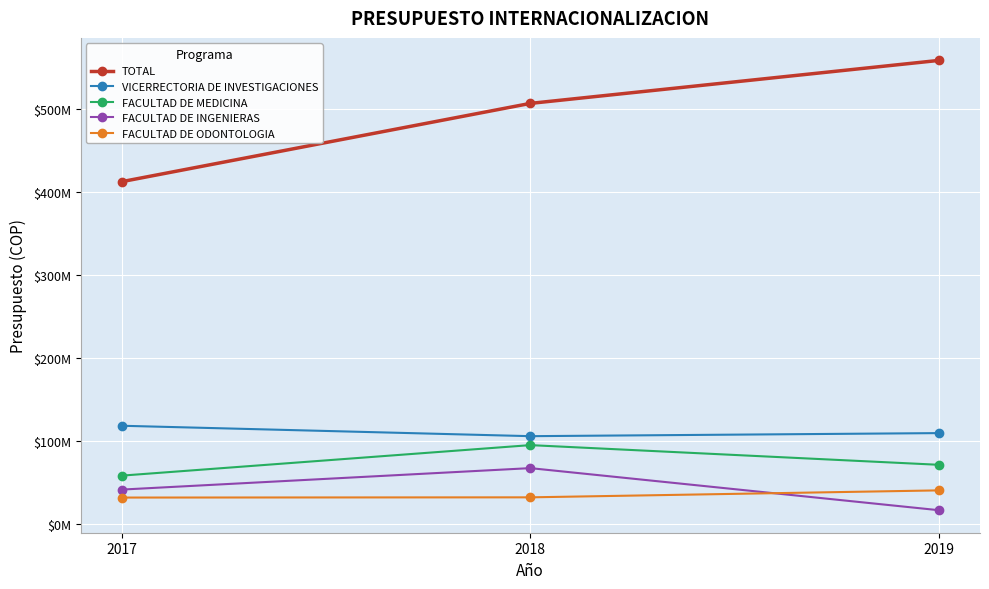

Reading left to right, what are all the values shown in this chart?

TOTAL: 412480792	506806000	558606000
VICERRECTORIA DE INVESTIGACIONES: 118550000	106000000	109690000
FACULTAD DE MEDICINA: 58450000	95220000	71500000
FACULTAD DE INGENIERAS: 41650000	67510000	16800000
FACULTAD DE ODONTOLOGIA: 32060792	32326000	40716000